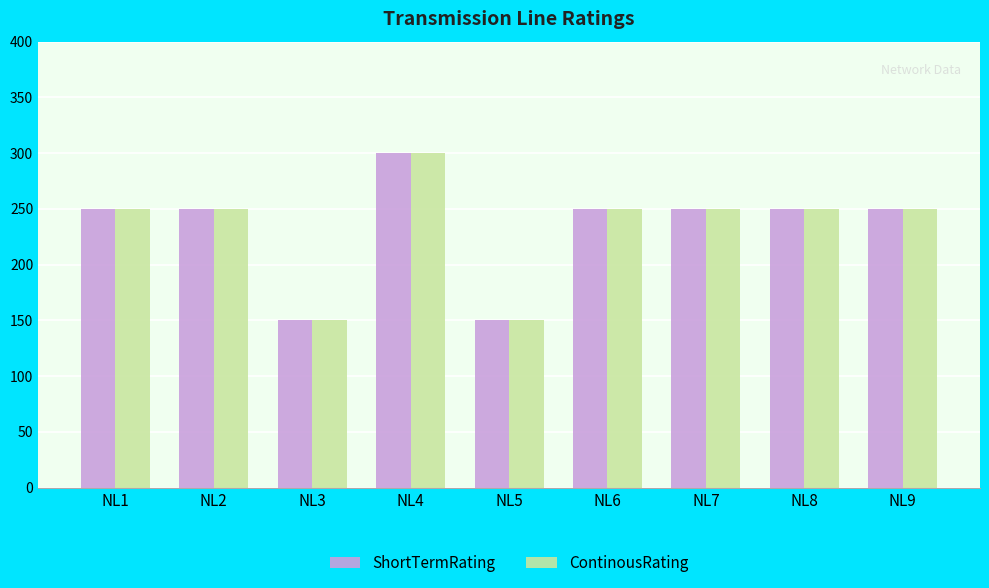

Which category has the highest value in the ShortTermRating series?

NL4